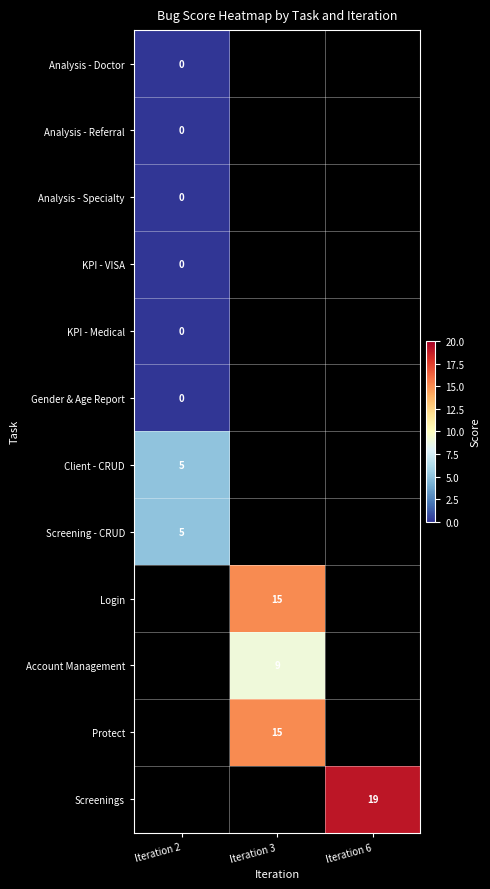

Is it true that Screenings equals 11 at Iteration 6?

False